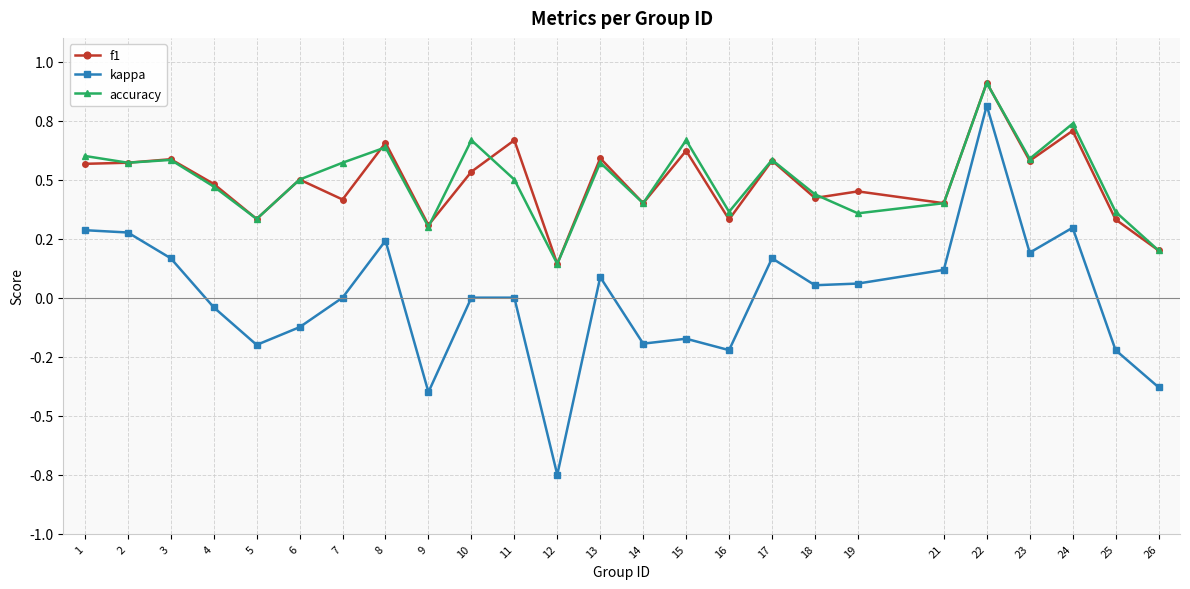

What is the greatest value displayed?

0.9